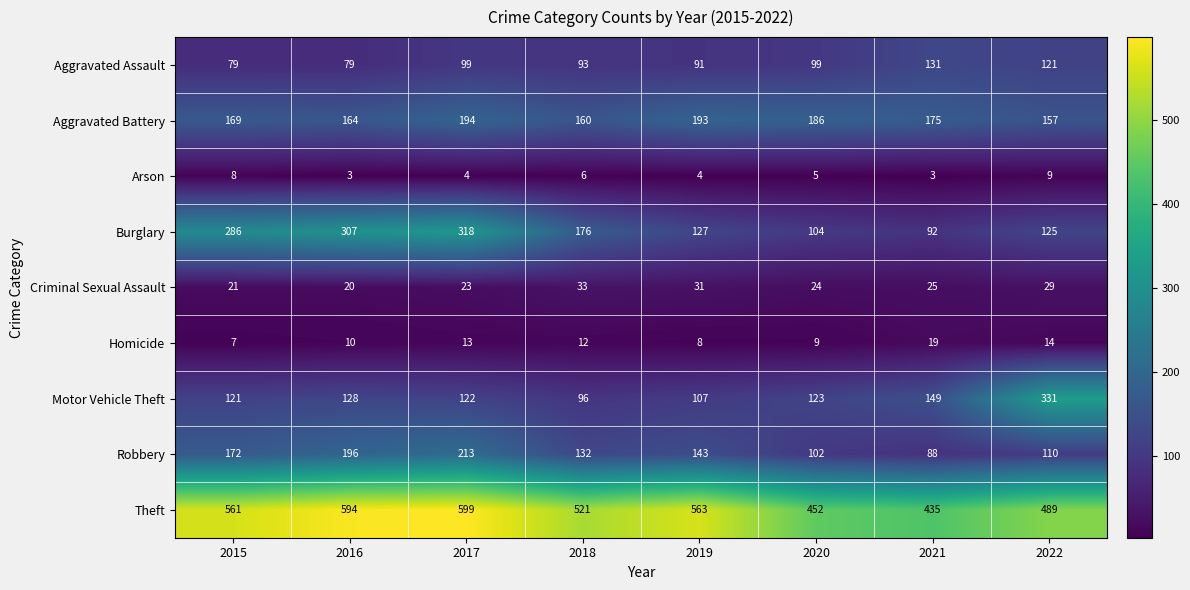

What is the minimum value for Theft?

435